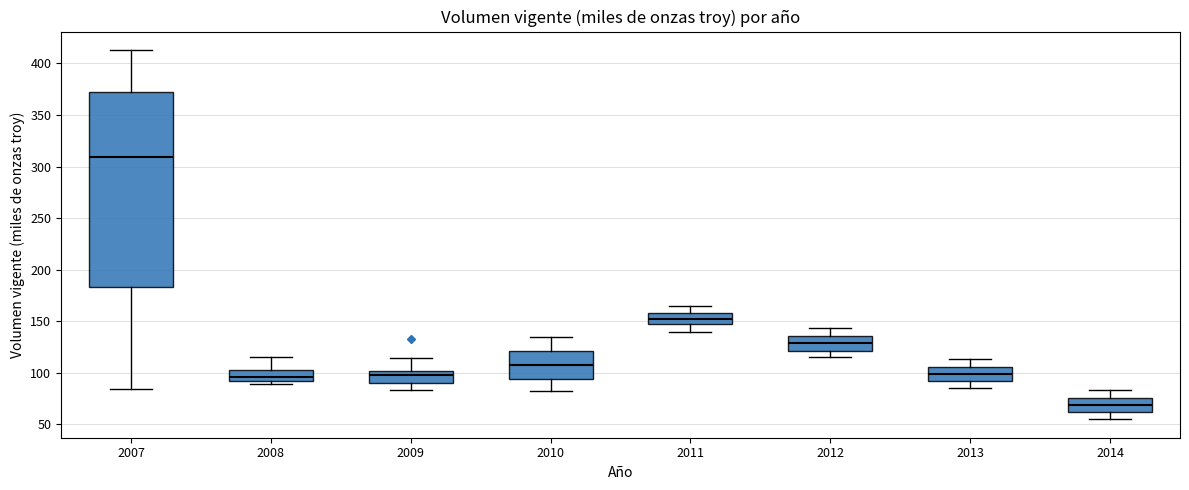

Where does the median line of the box at x = 2013 sit on the y-axis? The values are not printed on the chart, so give them approximately, as read against the axis.

100